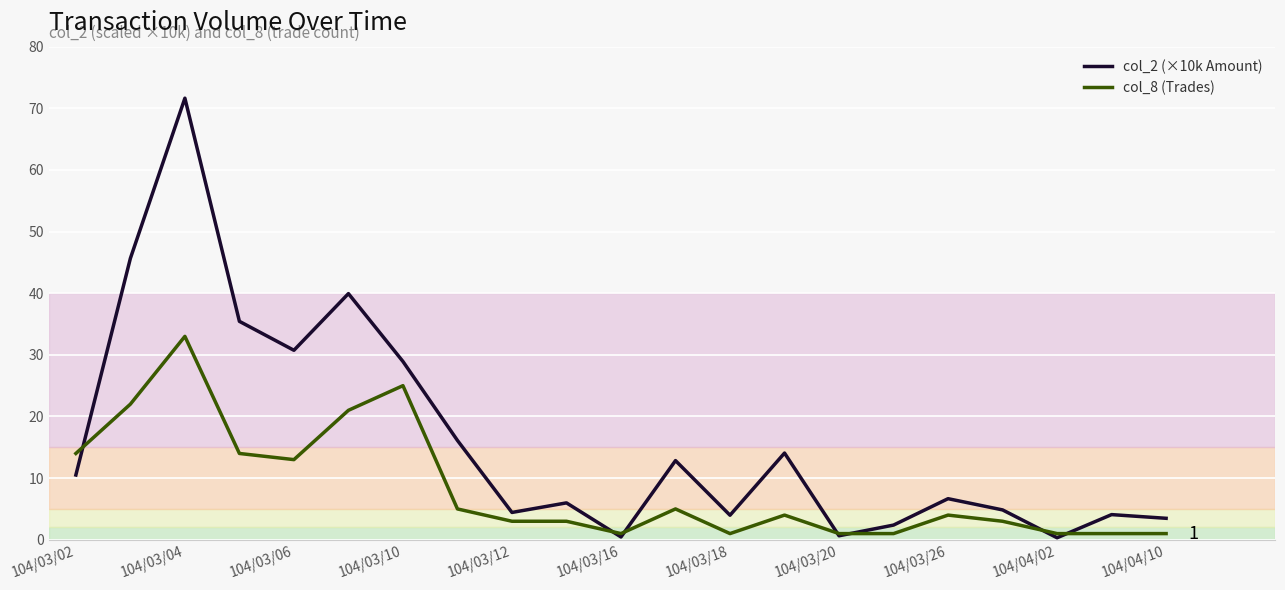

Which series has the widest spread of values?

col_2 (×10k Amount)